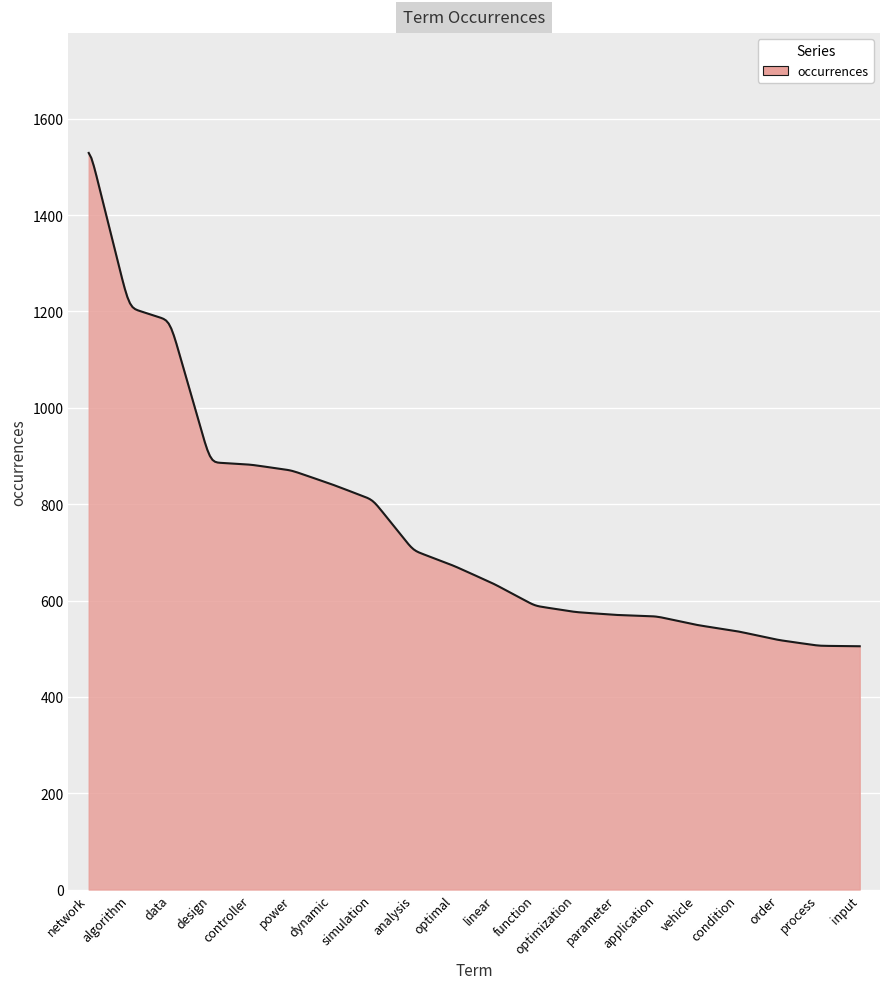

What is the minimum value shown in the chart?

505.0